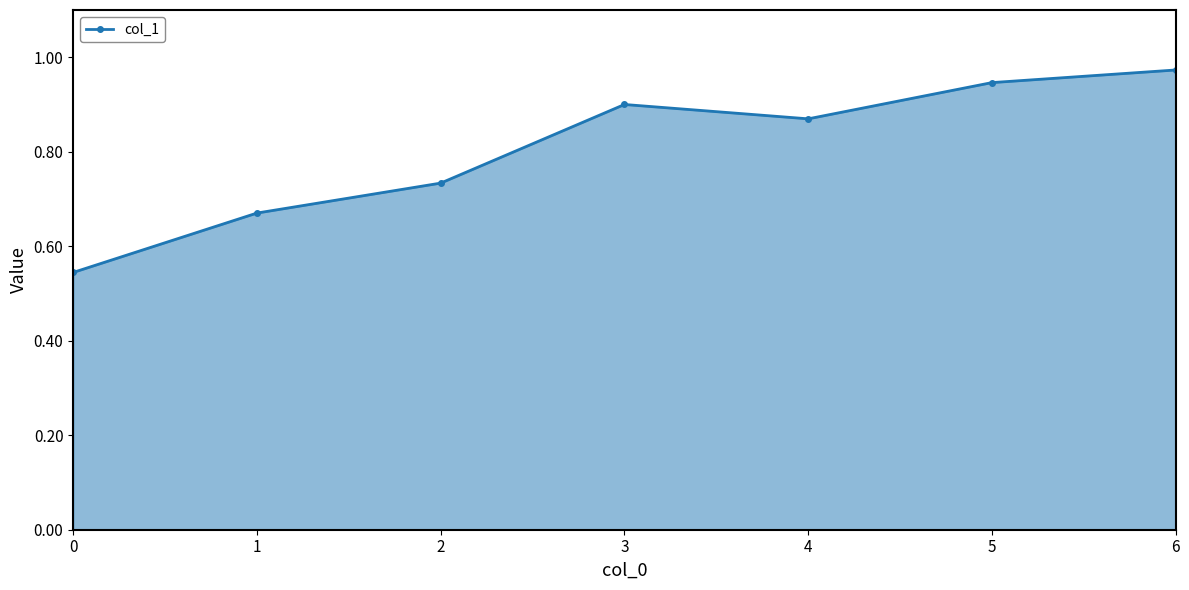

What is the sum of the values at 2 and 6?

1.7